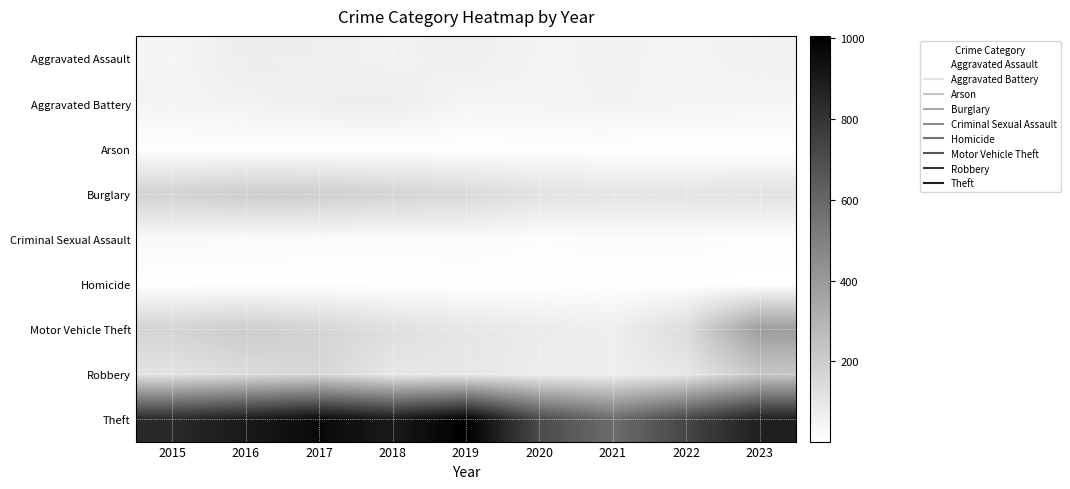

Rank the series at 2019 from highest to lowest value.

Theft, Burglary, Motor Vehicle Theft, Robbery, Aggravated Assault, Aggravated Battery, Criminal Sexual Assault, Arson, Homicide